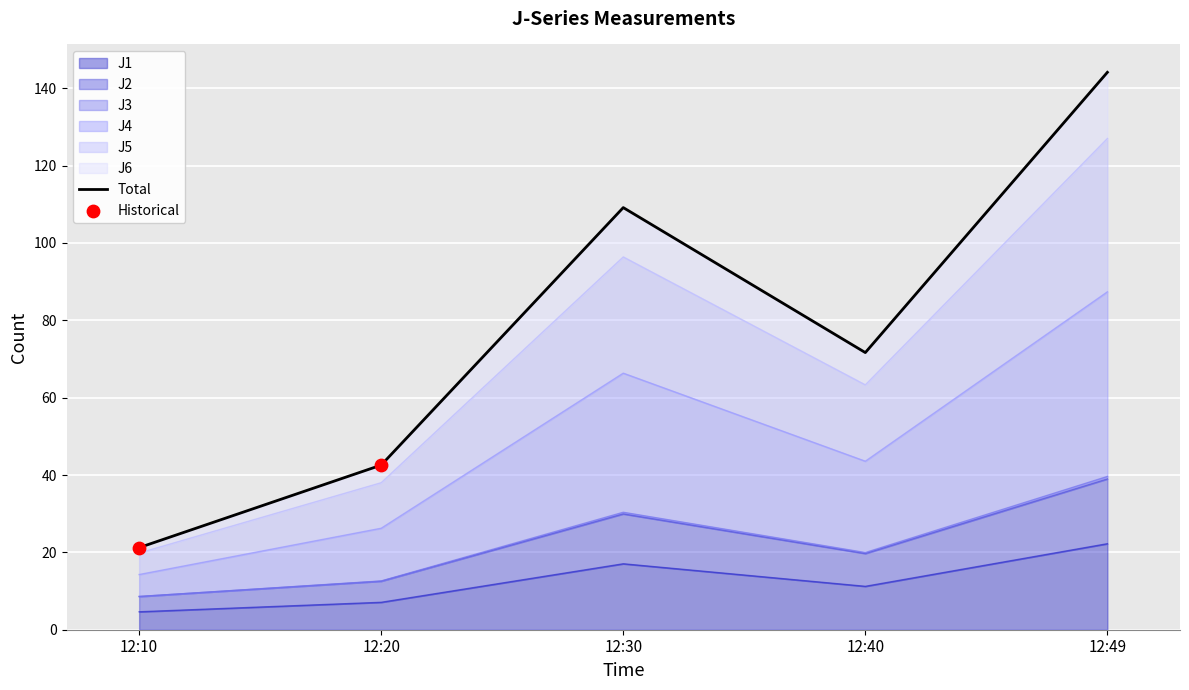

What is the change in value from 12:40 to 12:49?

+72.5